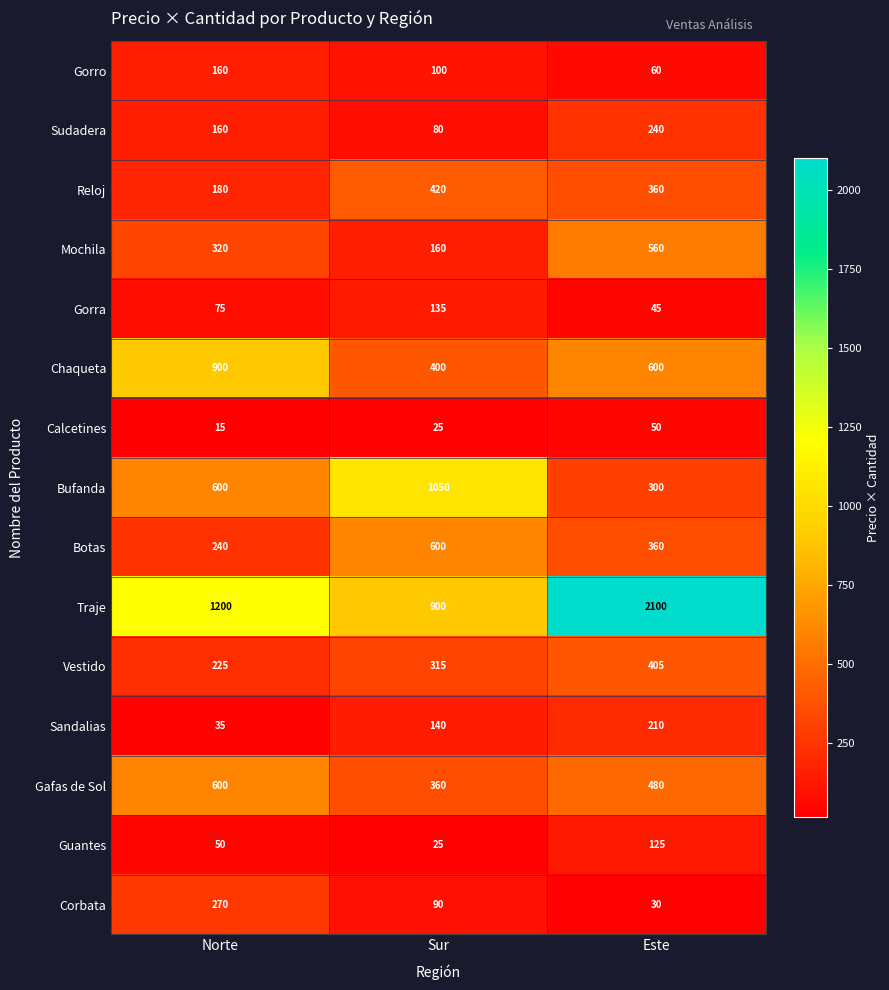

List the labels in order of Reloj value, largest first.

Sur, Este, Norte